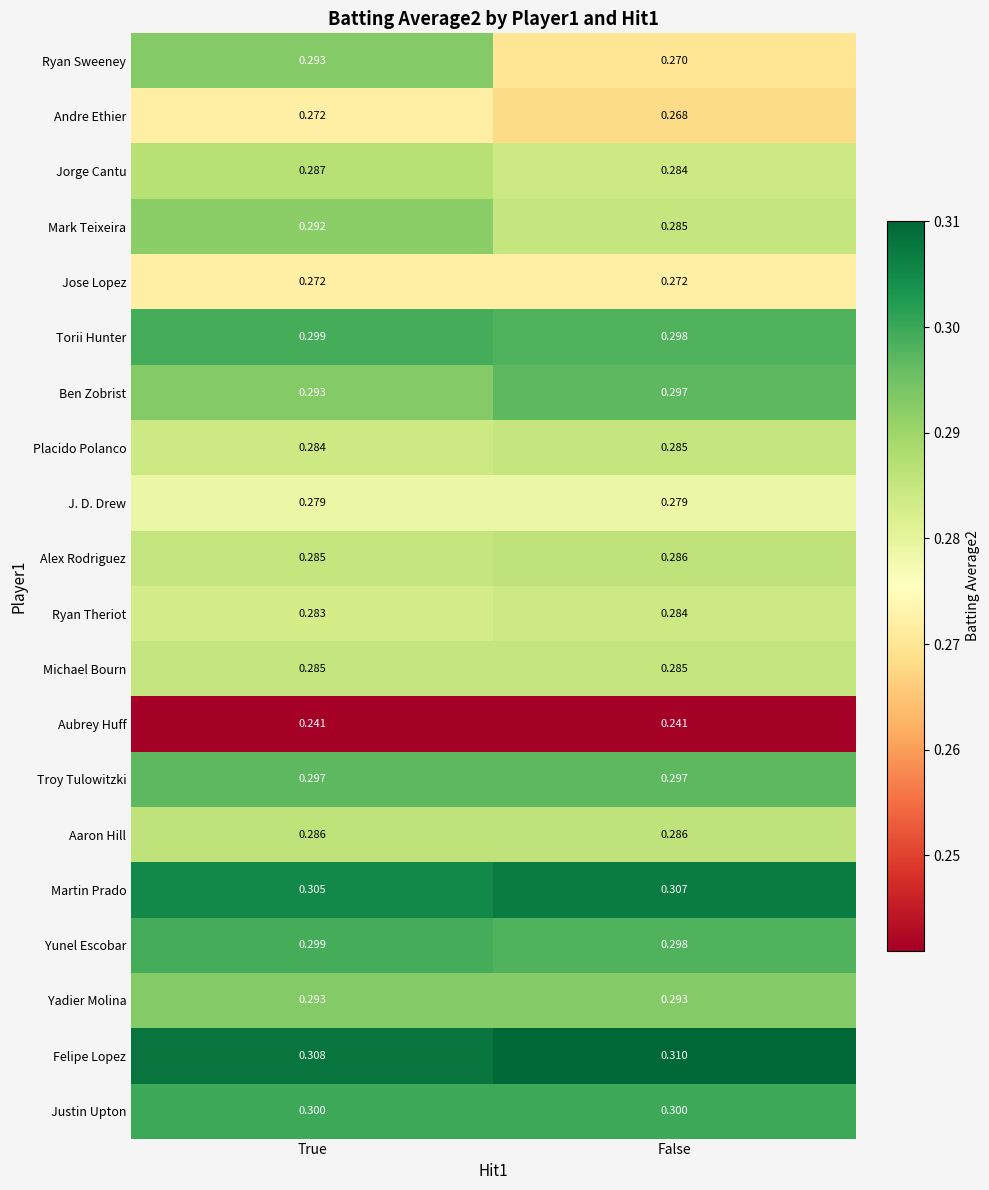

List the labels in order of Ben Zobrist value, smallest first.

True, False